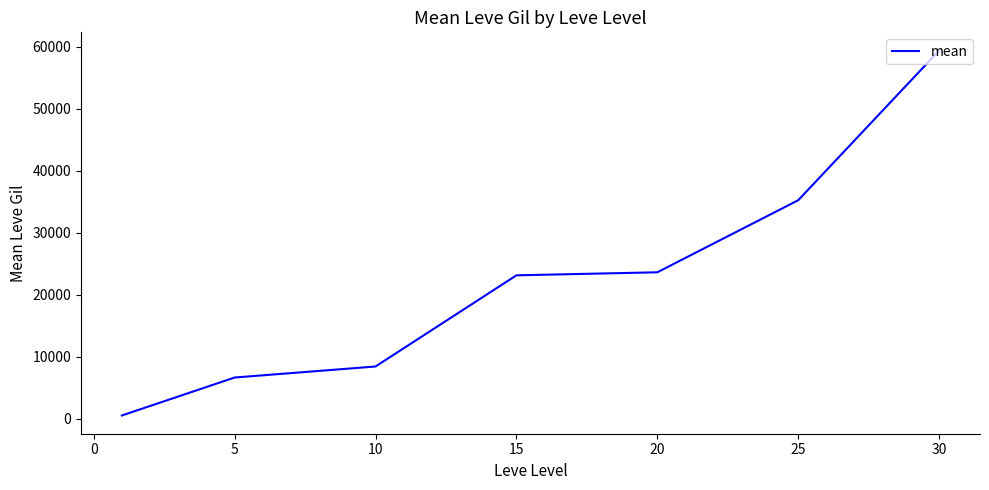

True or false: there are more than 2 points higher than both neighbors.

False